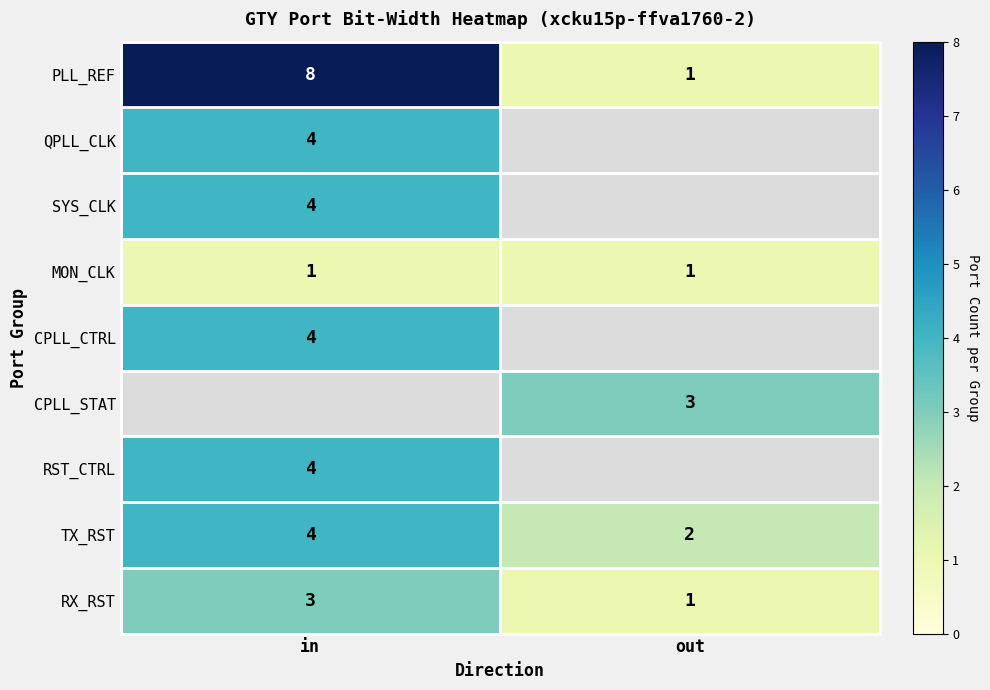

What value does the RX_RST series have at in?

3